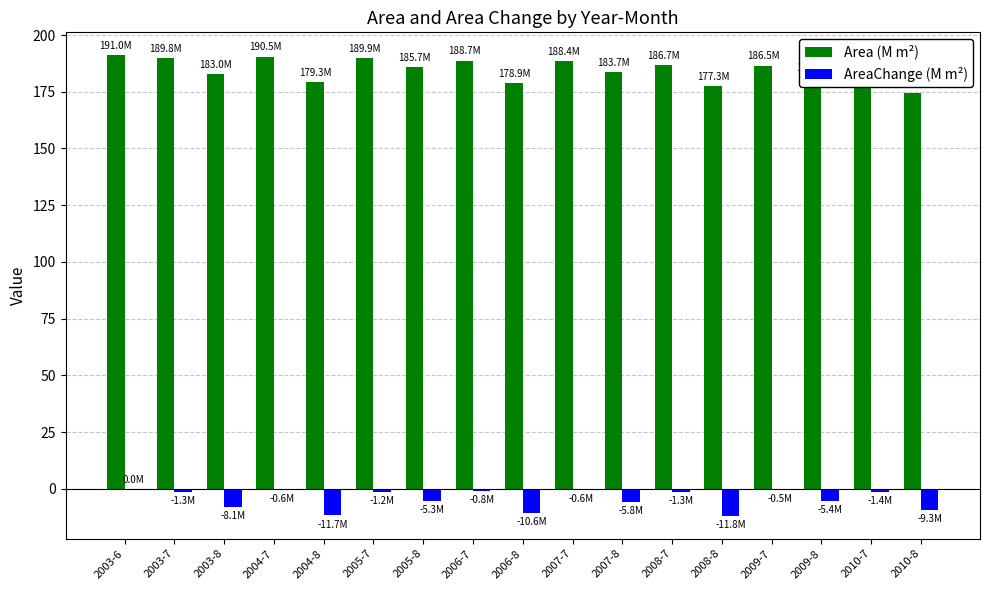

What is the sum of all AreaChange (M m²) values?

-75.6